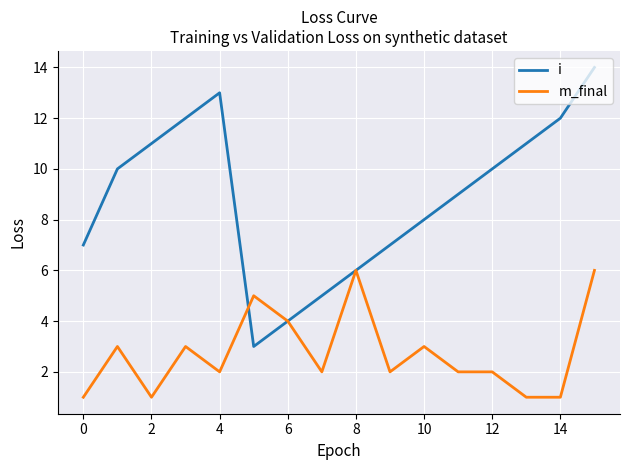

In i, how many points are lower than both neighbors (excluding endpoints)?

1